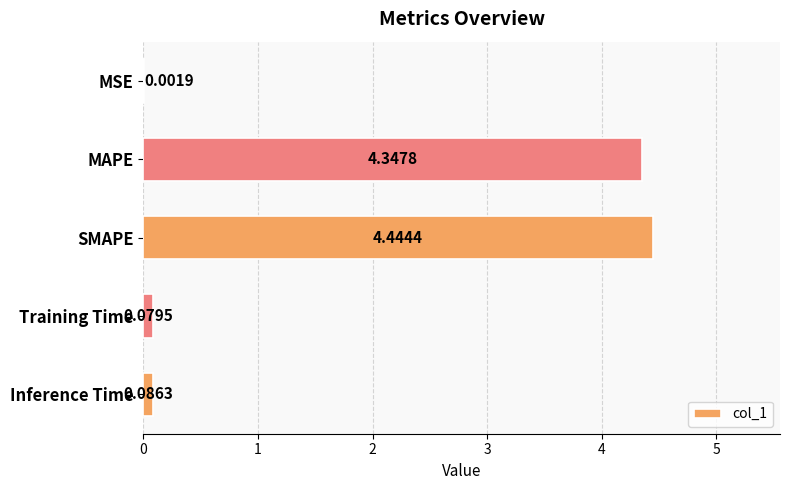

Where is the data nearest to the value 2?

Inference Time